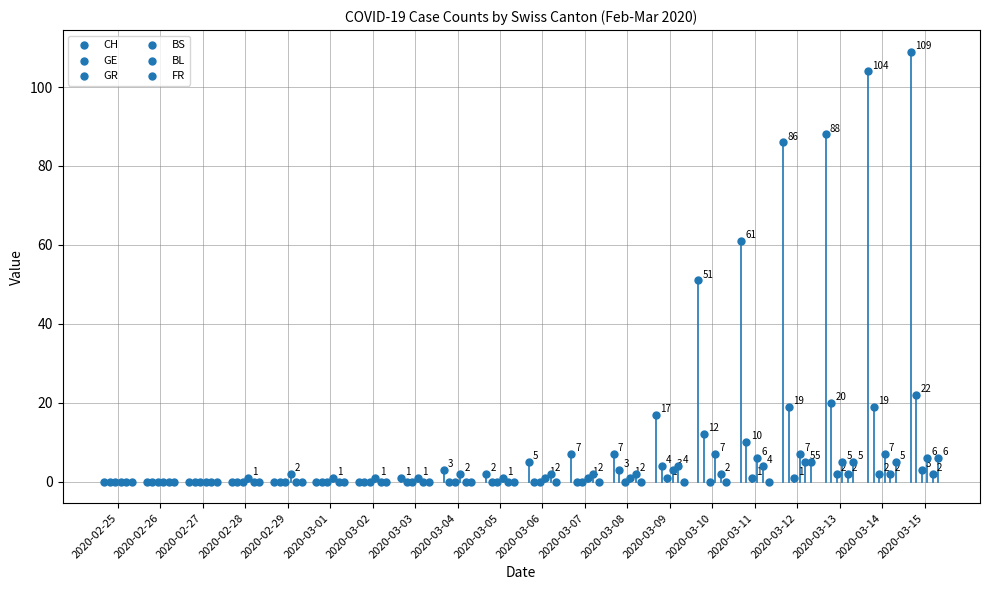

Which series has the widest spread of Y values?

CH